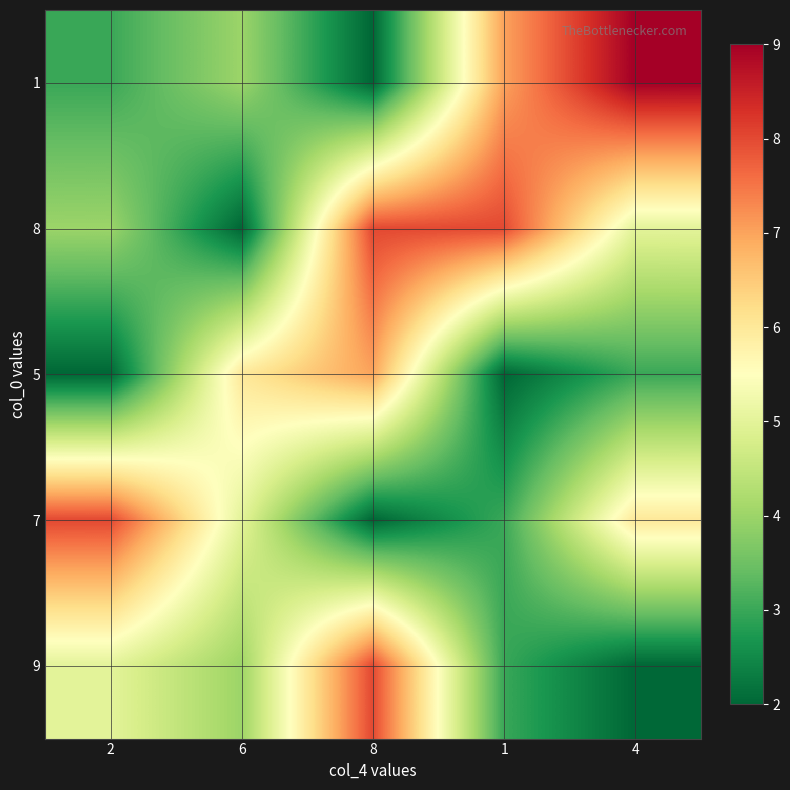

Rank the categories by 5 value from lowest to highest.

2, 1, 4, 6, 8